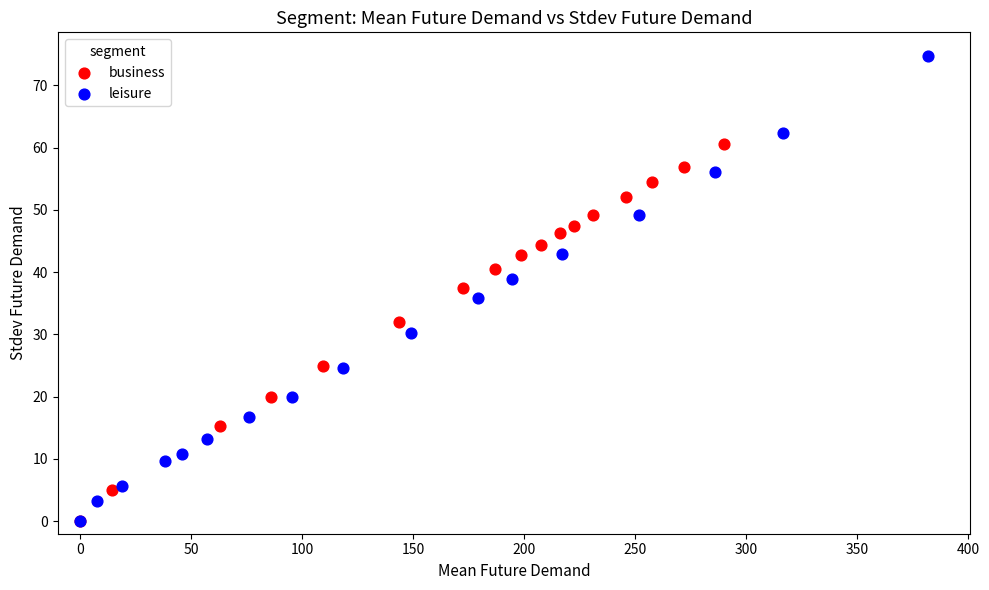

Which series reaches the maximum Y coordinate?

leisure